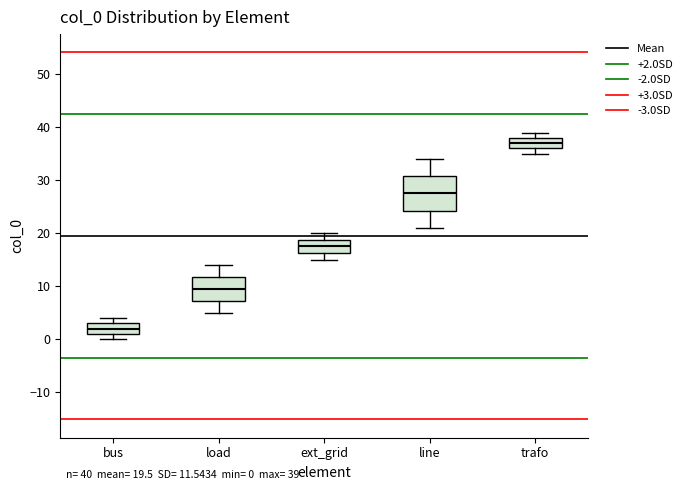

Which box has the lowest median line?

bus